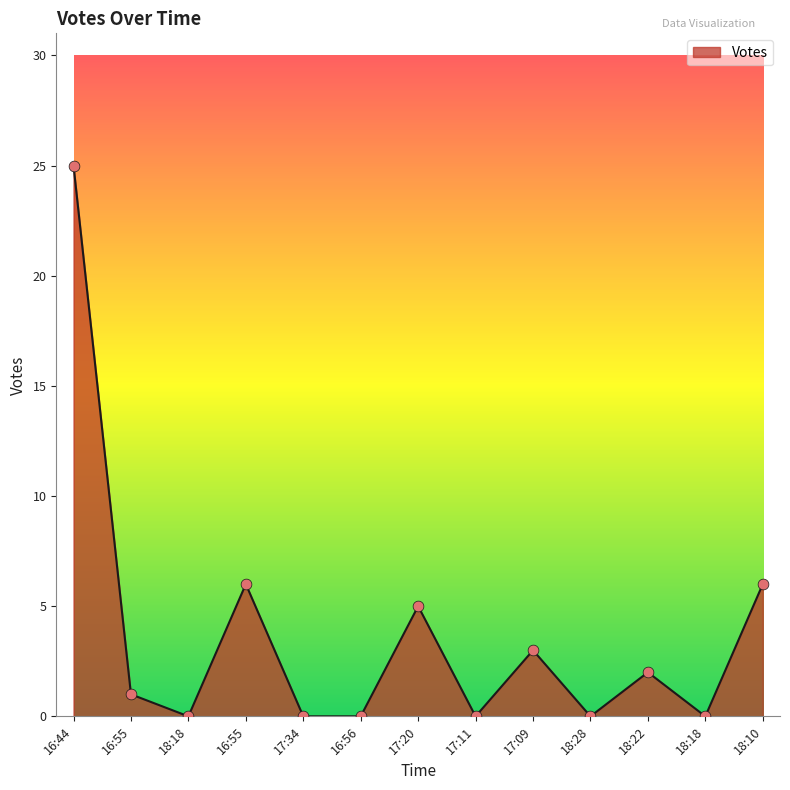

What is the ratio of the value at 18:10 to the value at 16:55?

6.0